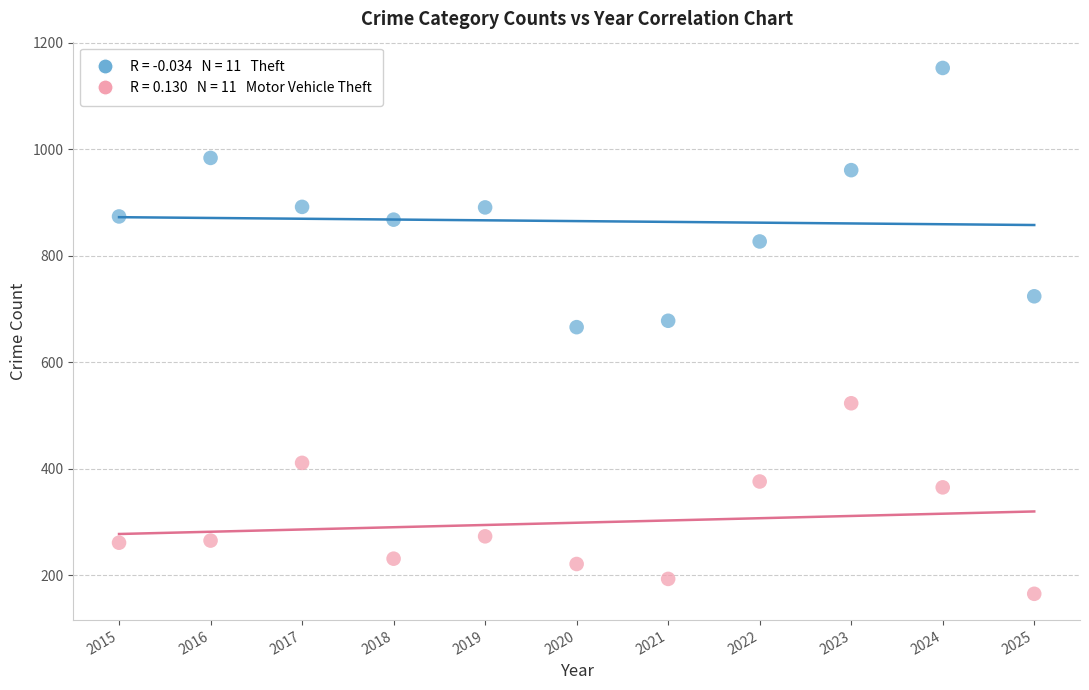

Across all data points, what is the range of X values (max minus min)?

10